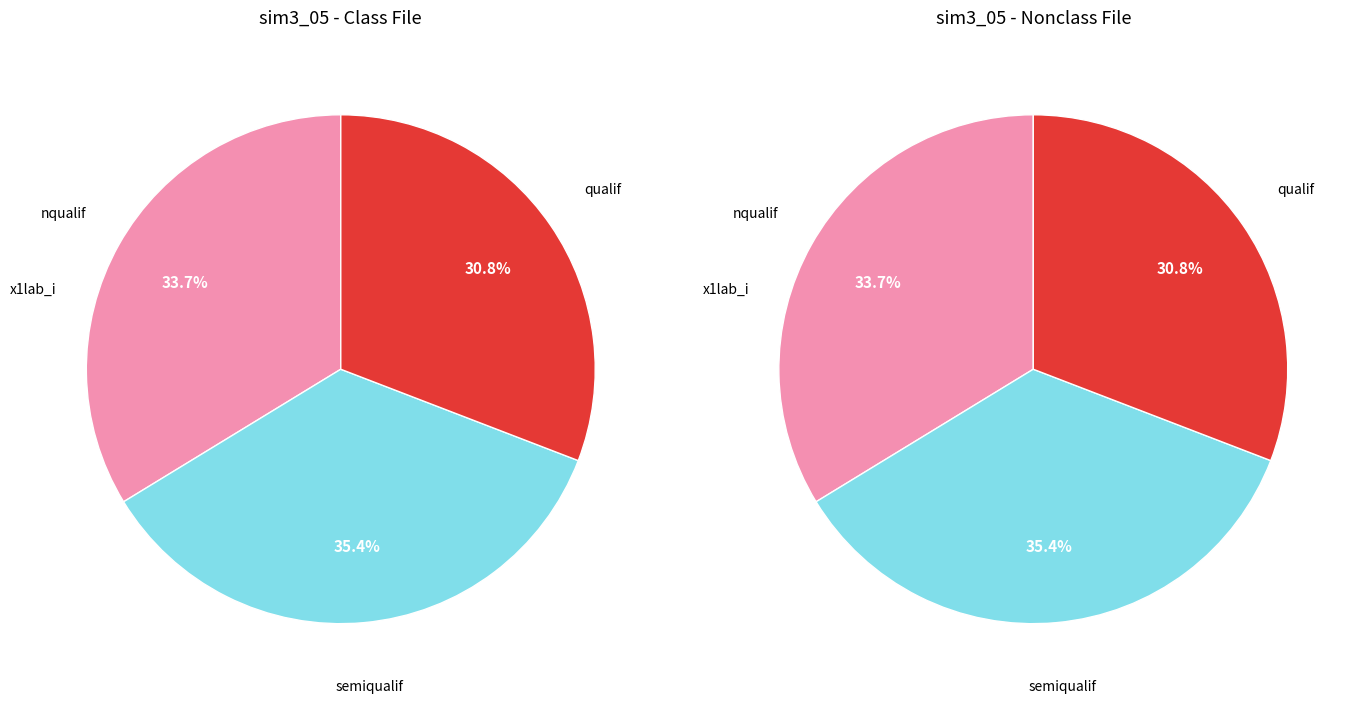

What is the largest slice in the pie chart?

semiqualif